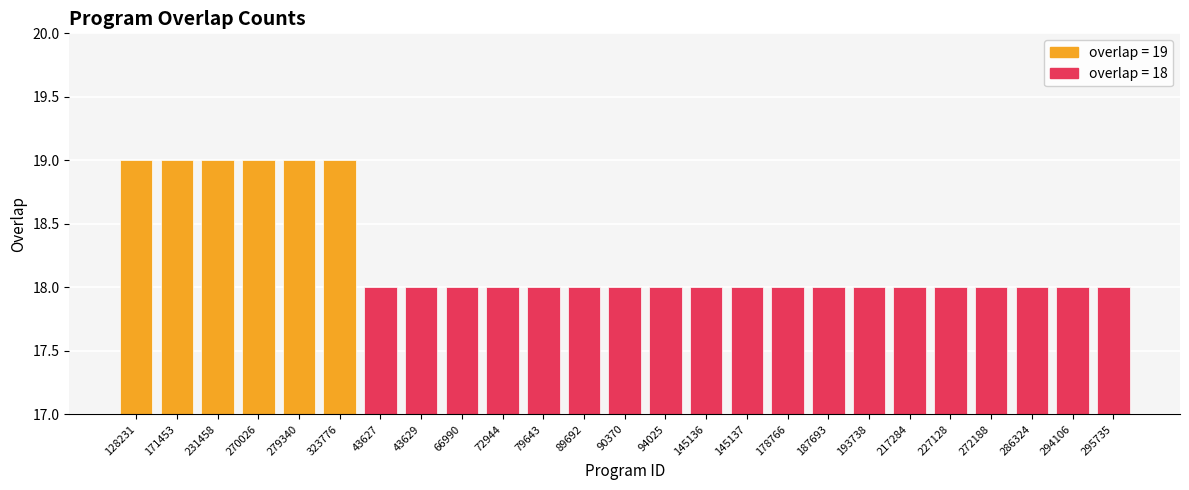

The value at 79643 is 18. True or false?

True